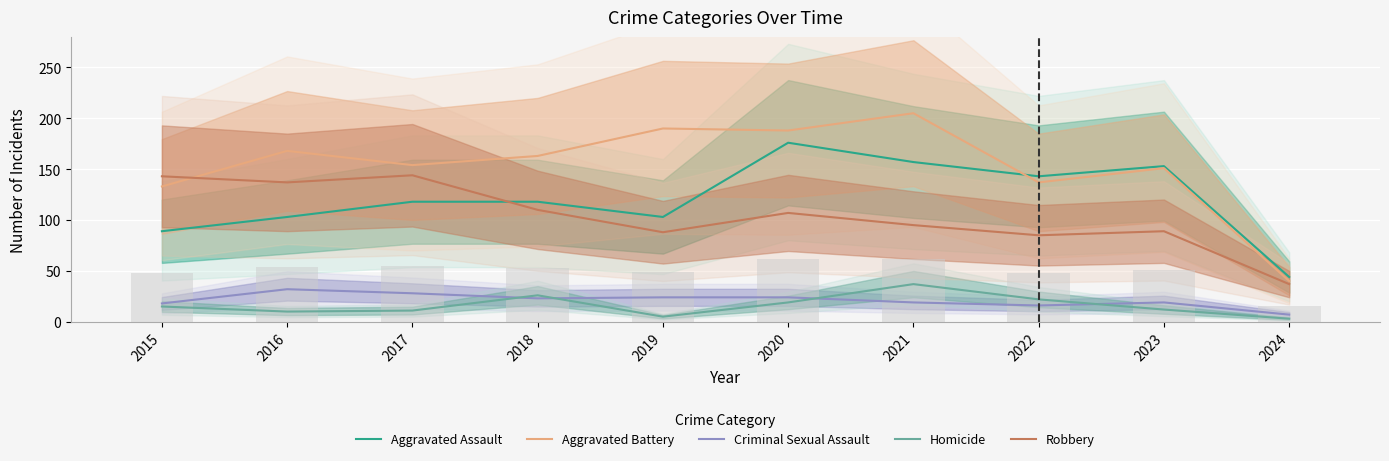

What is the total value across all series at 2023?

424